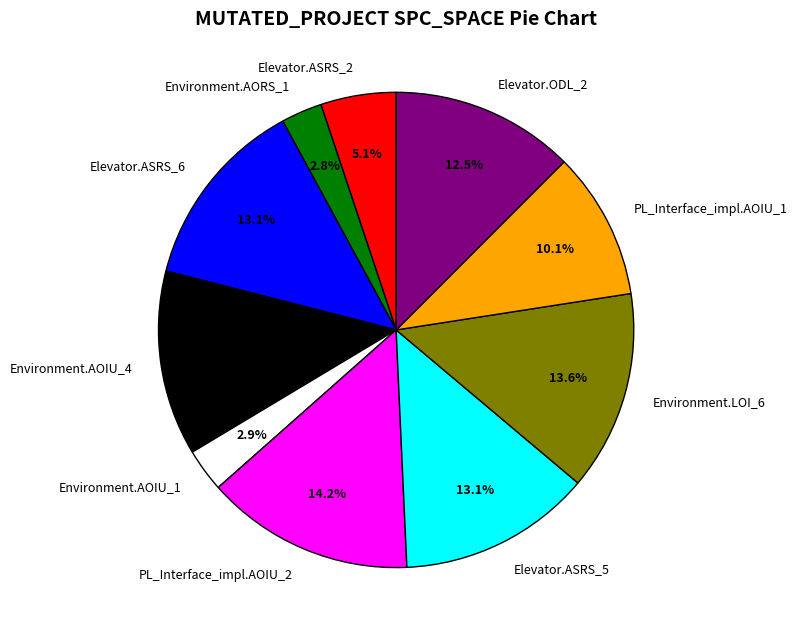

Does PL_Interface_impl.AOIU_2 account for over 50% of the chart?

No